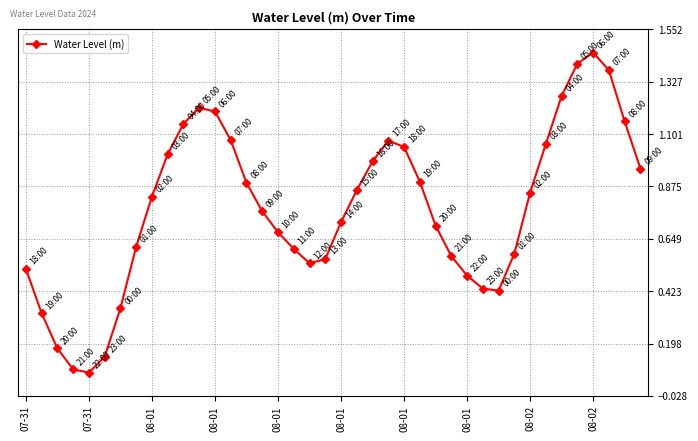

What is the sum of all values?

31.1